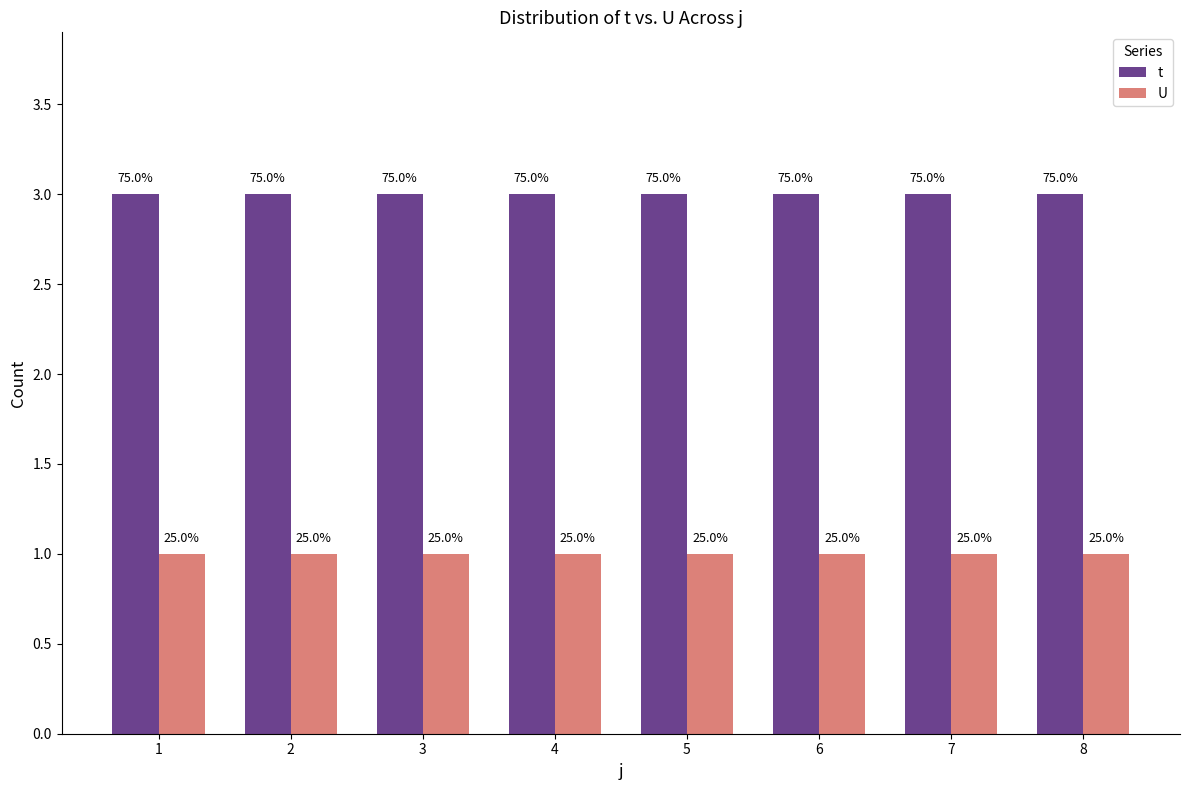

List the series in order of their peak value, lowest first.

U, t